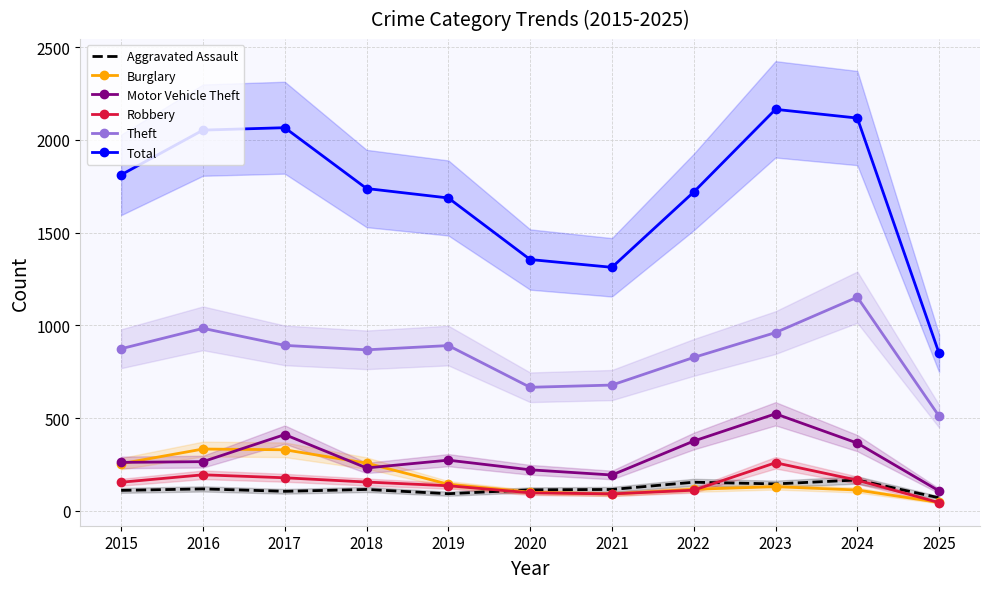

What is the maximum value for Robbery?

259